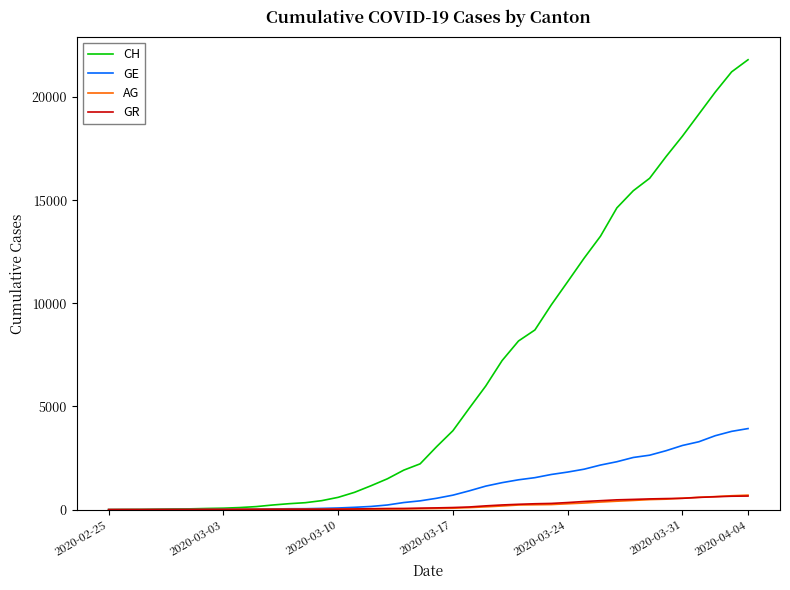

What is the greatest value displayed?

21804